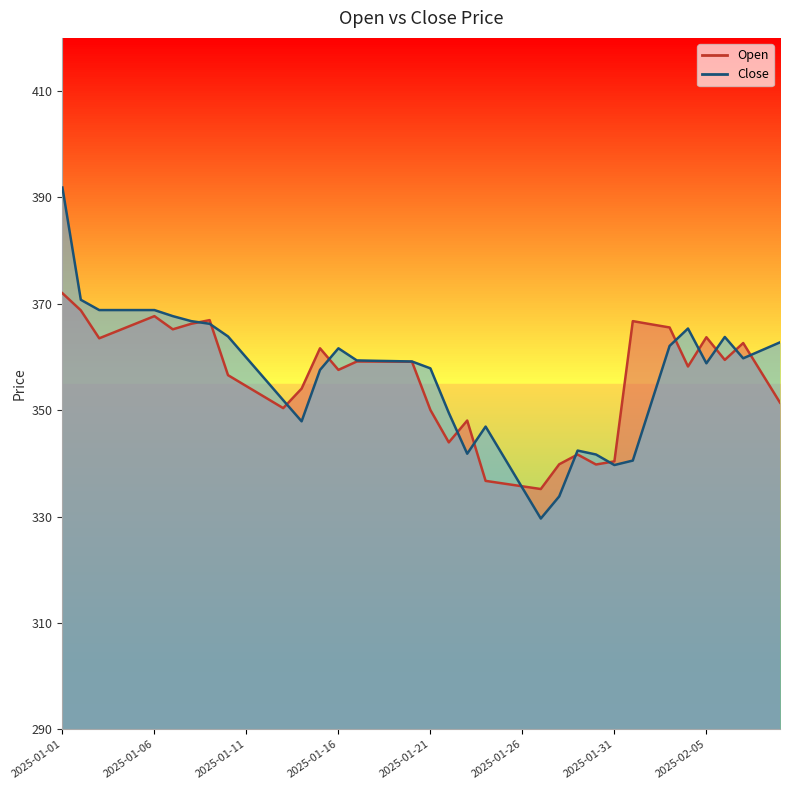

What is the total value across all series at 2025-01-07?

732.9